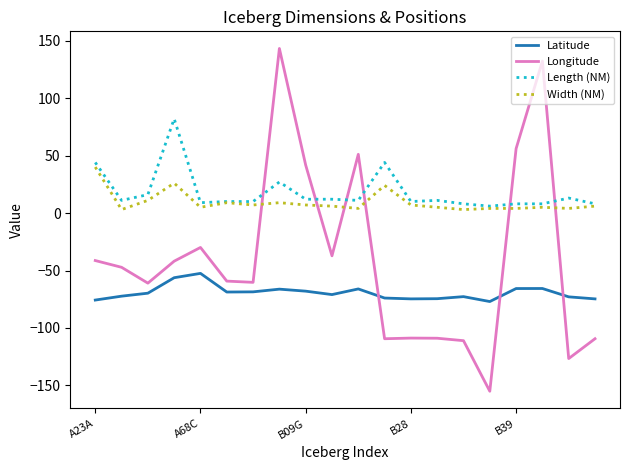

What is the greatest value displayed?

143.1